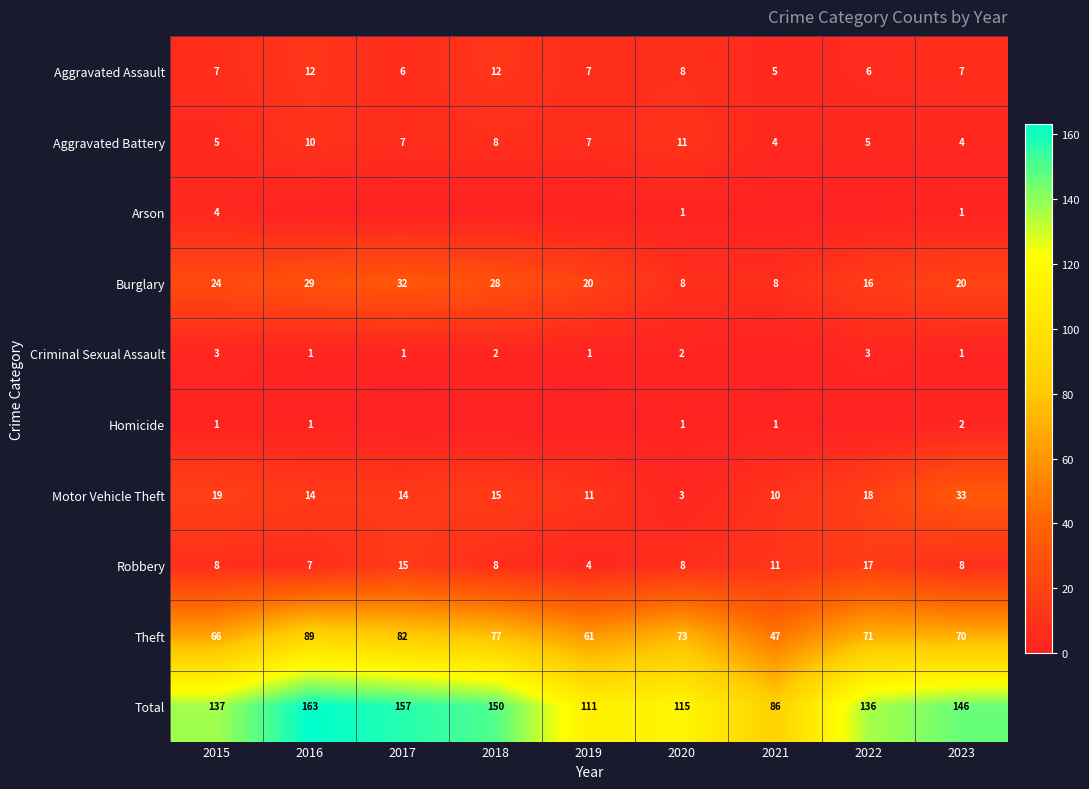

What is the difference between the maximum and second lowest values in the Robbery series?

10